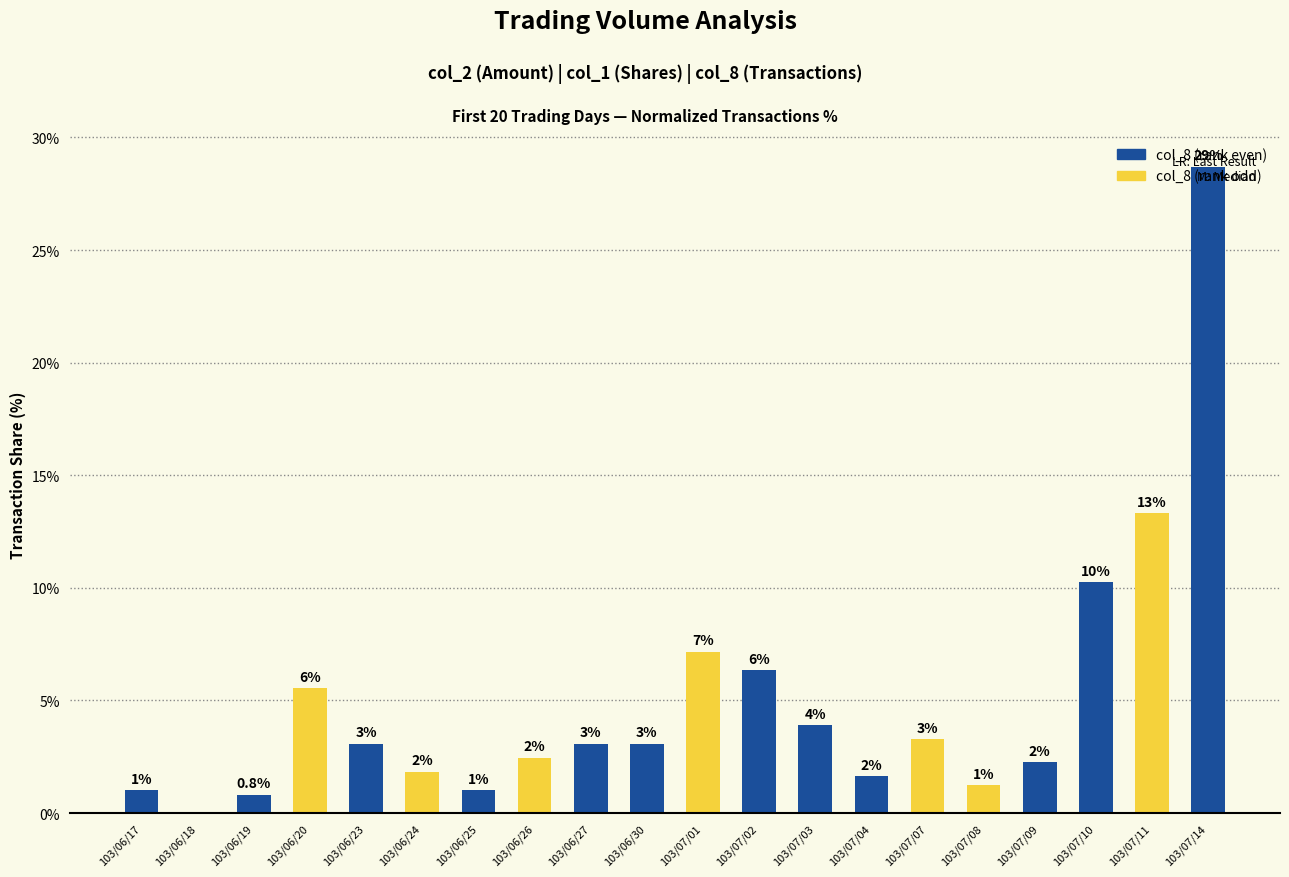

Read the value at 103/06/19.

0.8